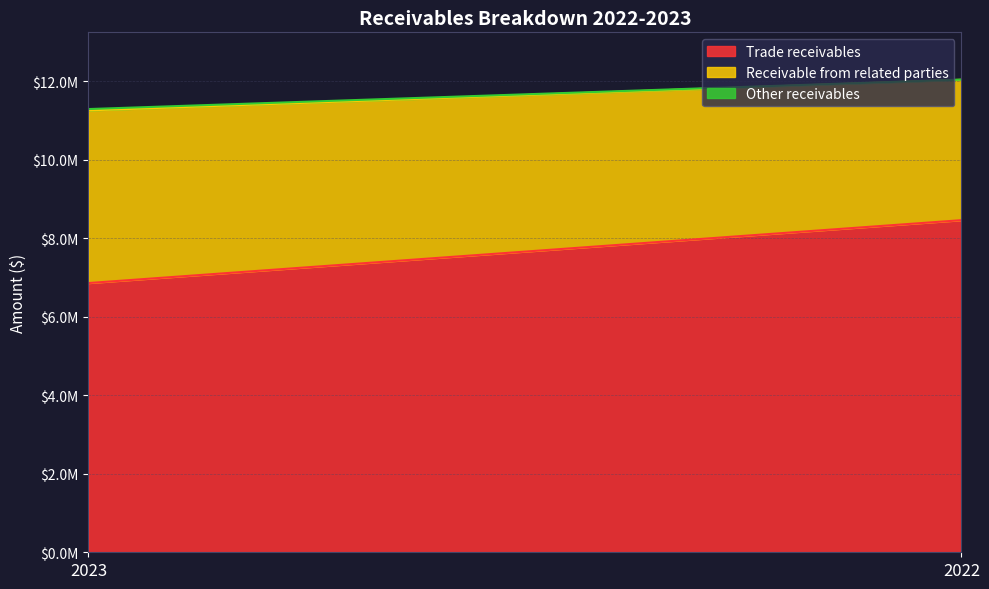

Is it true that Receivable from related parties equals 4400617 at 2023?

True